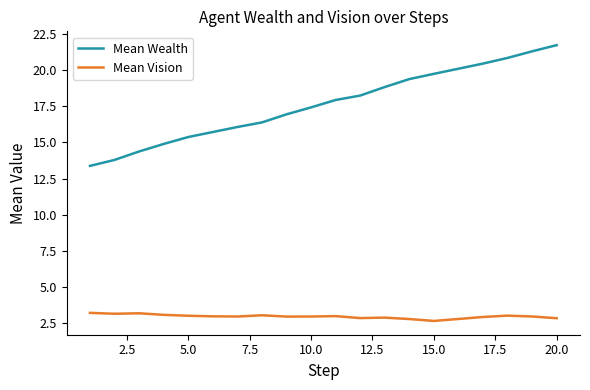

True or false: Mean Wealth and Mean Vision cross at least once.

False